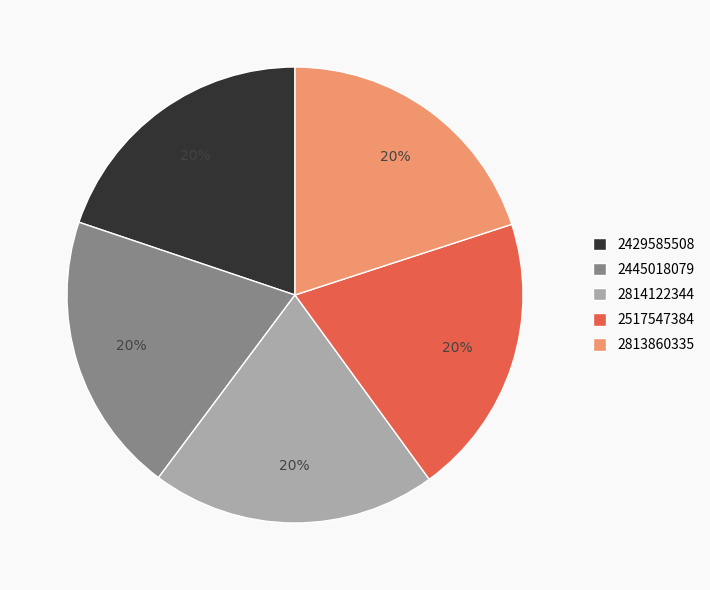

To the nearest percent, what percentage of the pie is 2813860335?

20%